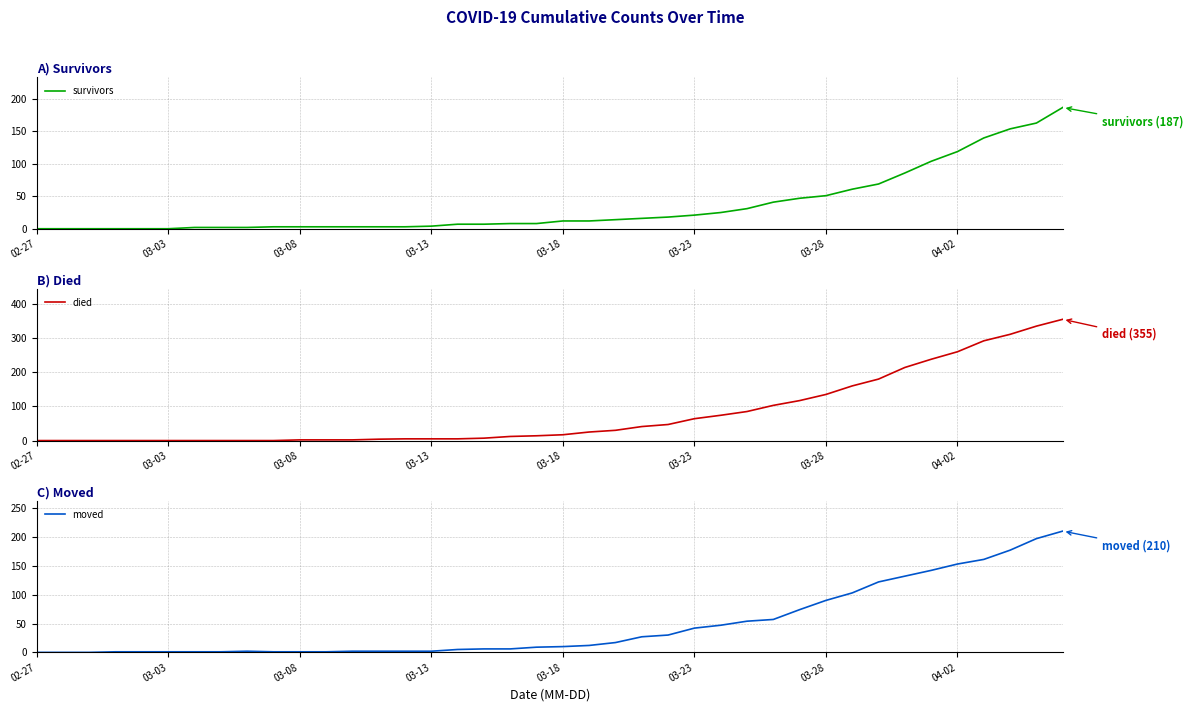

At how many categories does at least one series exceed 166?

8